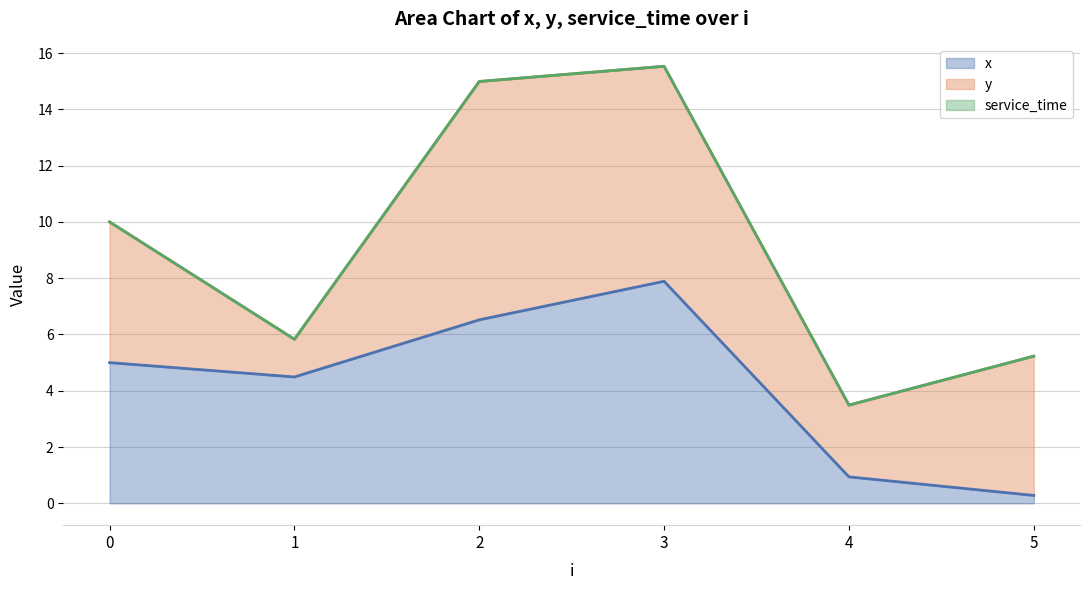

Does the chart display data point markers on the line(s)?

No